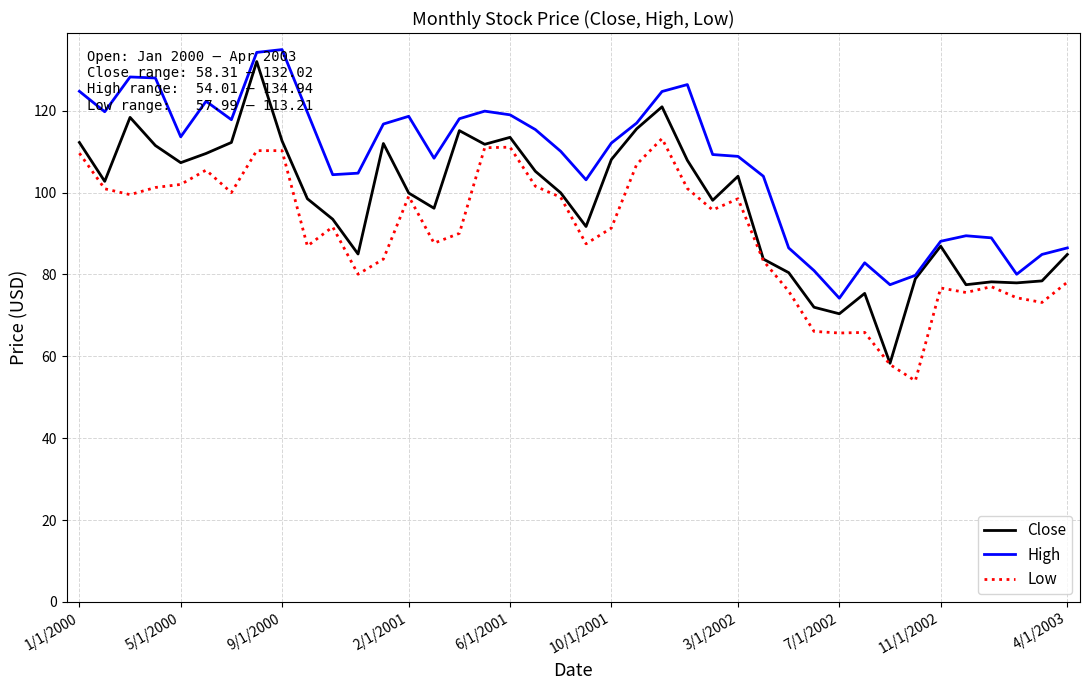

How many values in the Low series are below 91?

19